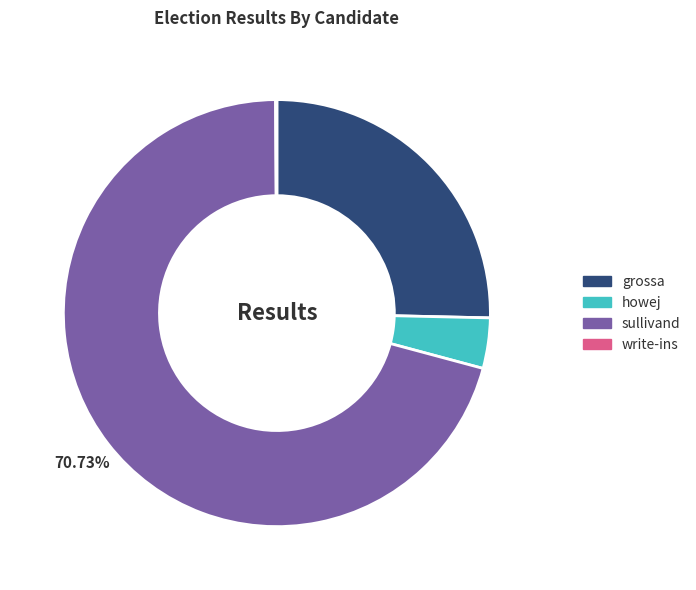

Which has a higher value, grossa or sullivand?

sullivand